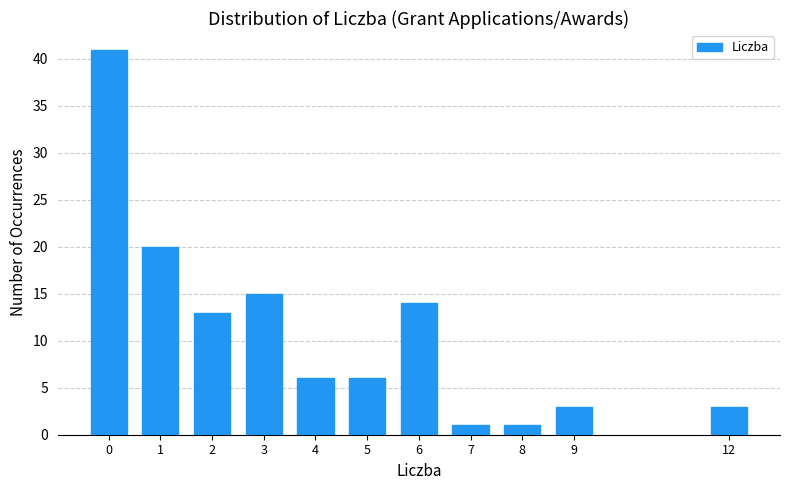

Reading left to right, transcribe all the data shown in this chart.

0=41	1=20	2=13	3=15	4=6	5=6	6=14	7=1	8=1	9=3	12=3